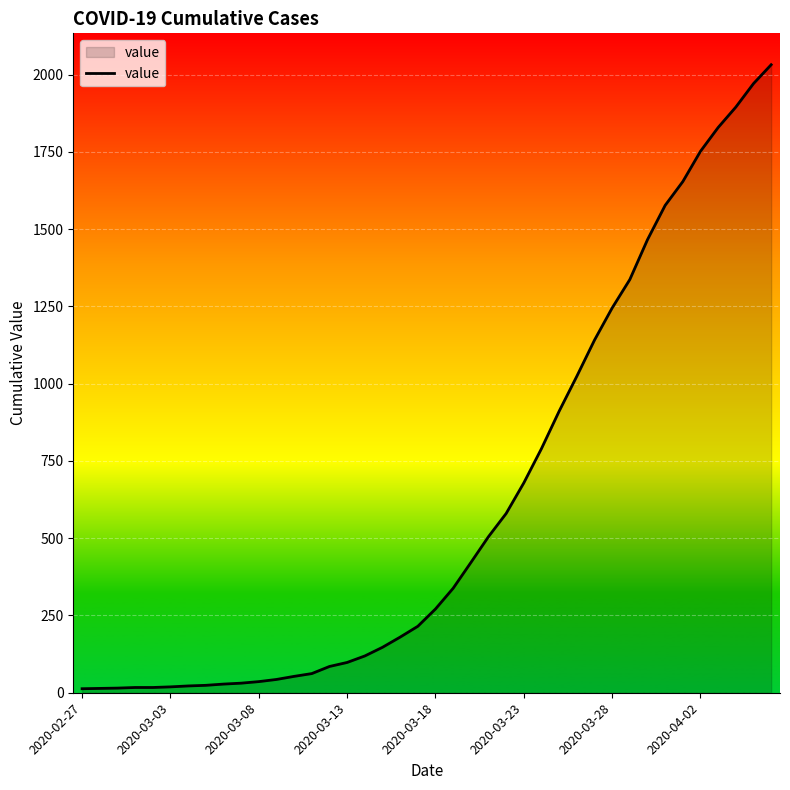

What is the difference between the maximum and minimum values?

2019